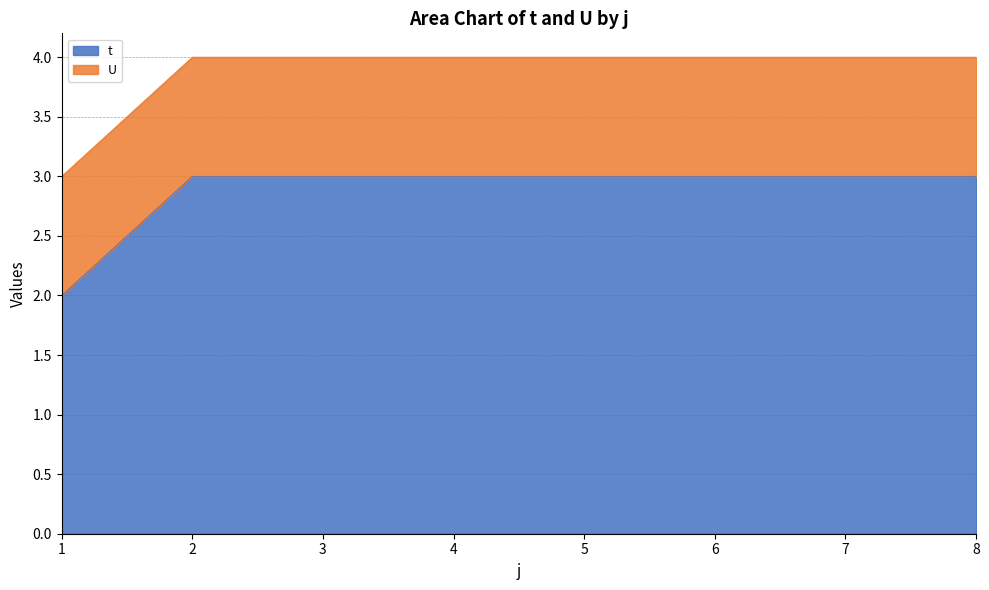

List the labels in order of value, smallest first.

1, 2, 3, 4, 5, 6, 7, 8